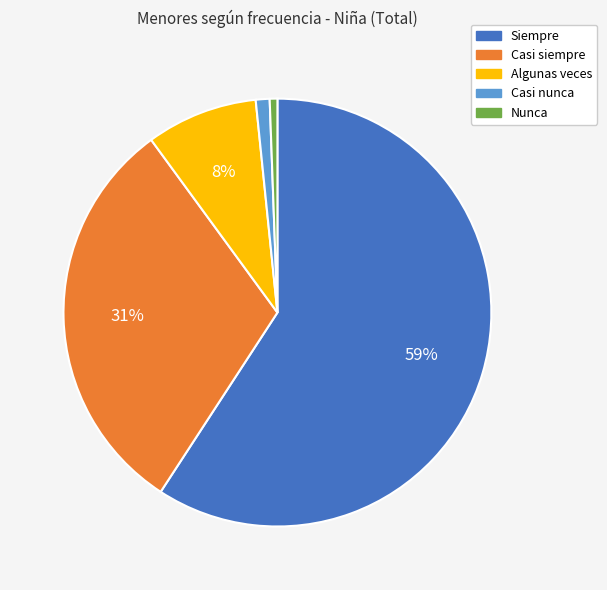

To the nearest percent, what is the difference between the Casi nunca and Siempre slice percentages?

58%